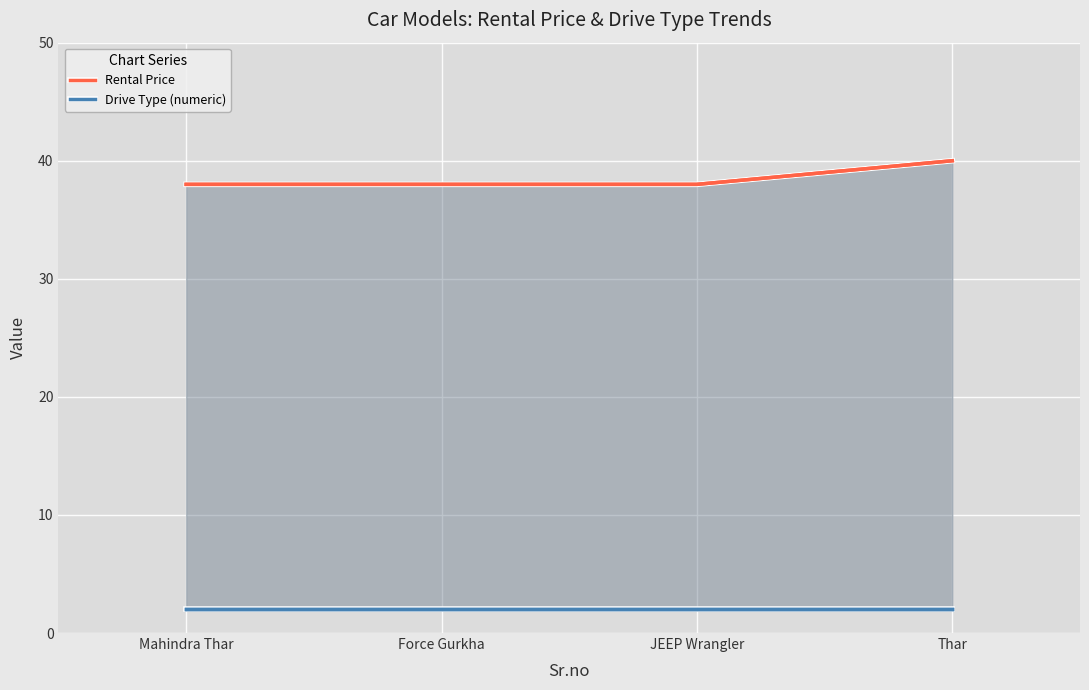

The Rental Price series shows 38 at Force Gurkha. True or false?

True